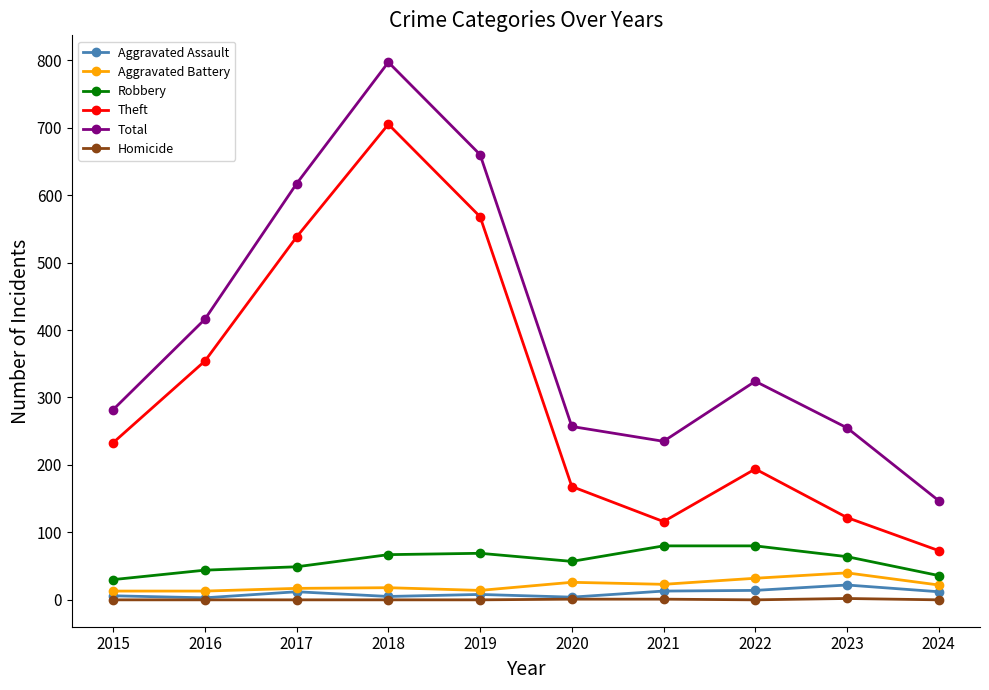

What is the value of the Homicide point at the 9th from the left?

2